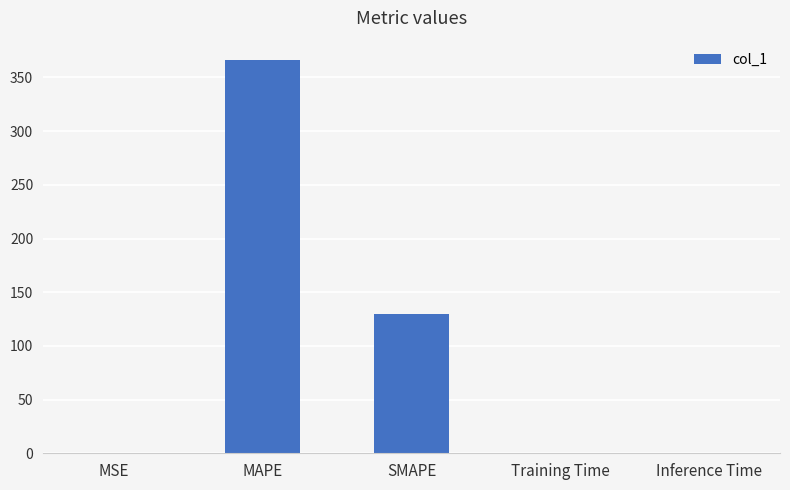

The chart shows a value of 0.0 at Training Time. True or false?

True